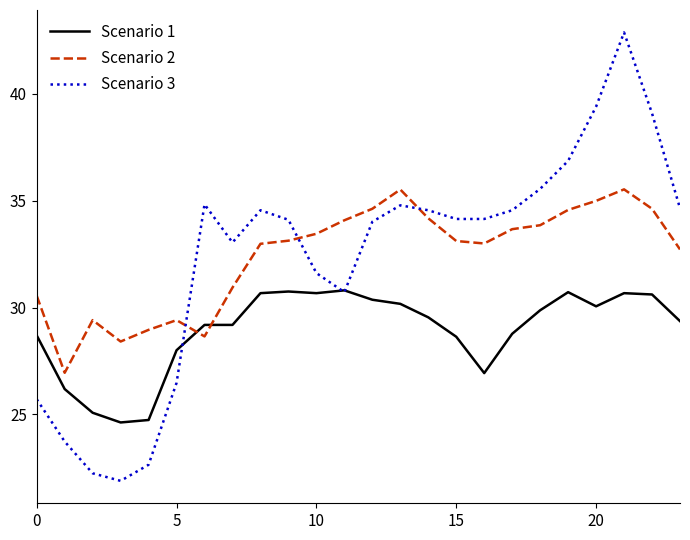

What is the difference between the maximum and minimum values in the Scenario 2 series?

8.6